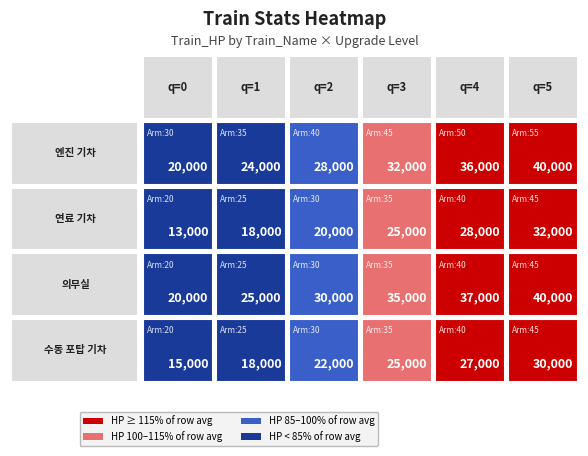

Reading left to right, list all the values displayed in this chart.

엔진 기차: 20000	24000	28000	32000	36000	40000
연료 기차: 13000	18000	20000	25000	28000	32000
의무실: 20000	25000	30000	35000	37000	40000
수동 포탑 기차: 15000	18000	22000	25000	27000	30000